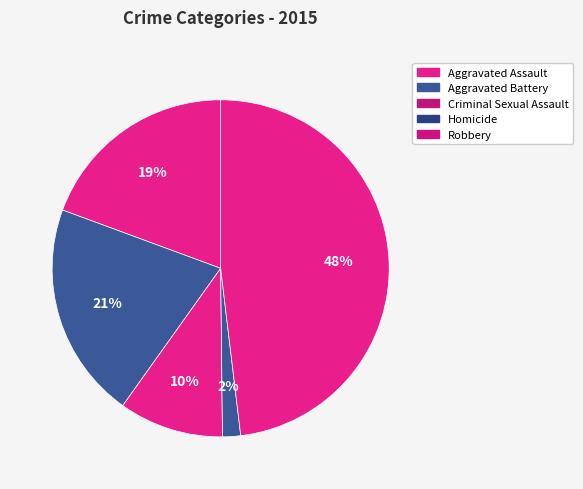

What percentage is NOT represented by Aggravated Assault?

80.6%